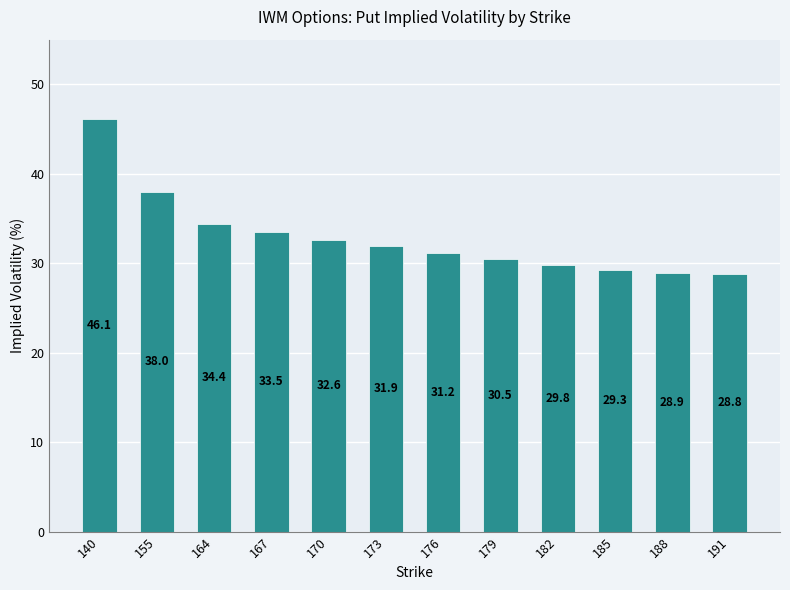

The chart shows a value of 29.3 at 185. True or false?

True